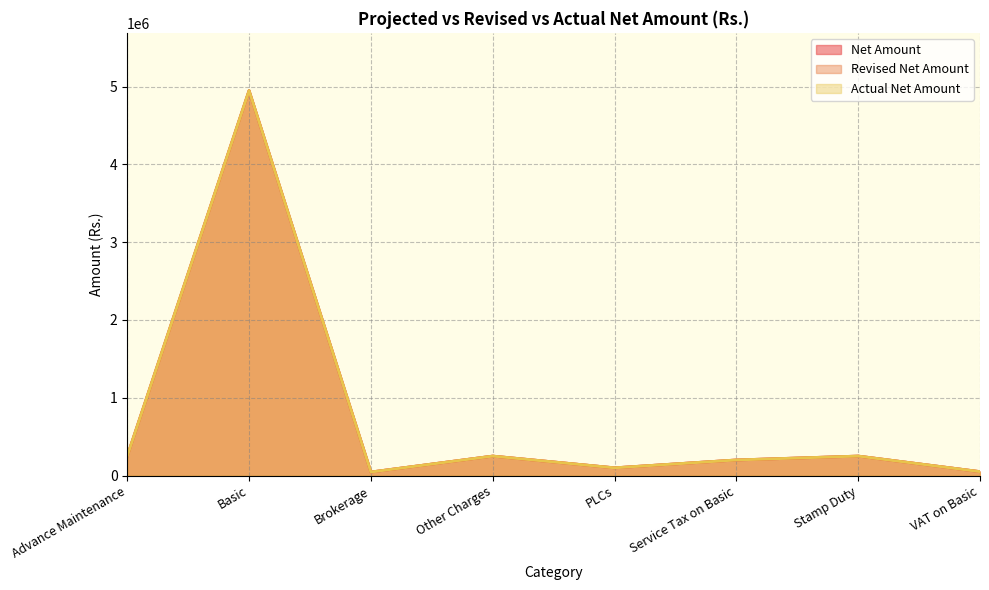

How many lines are shown in the chart?

3